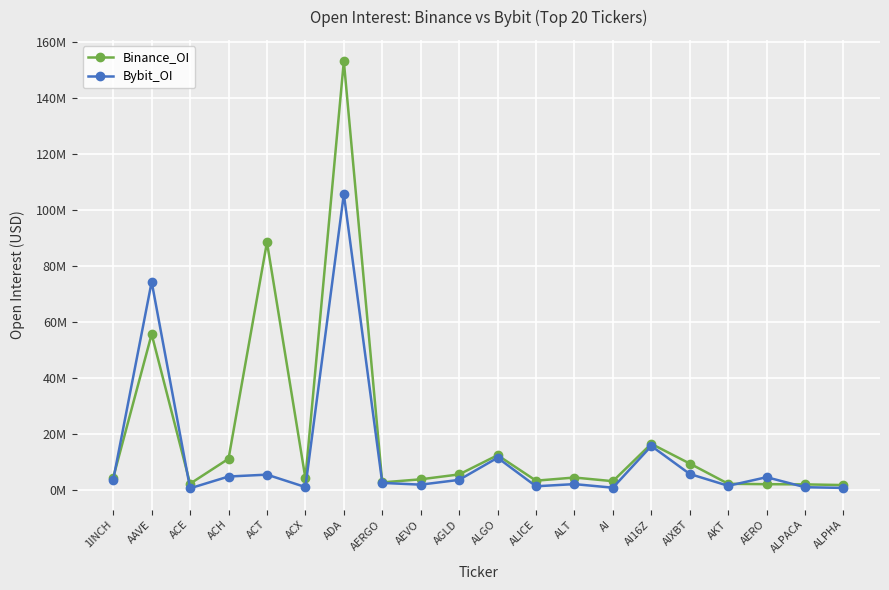

The value of Binance_OI at ALPHA is 2520450. True or false?

False